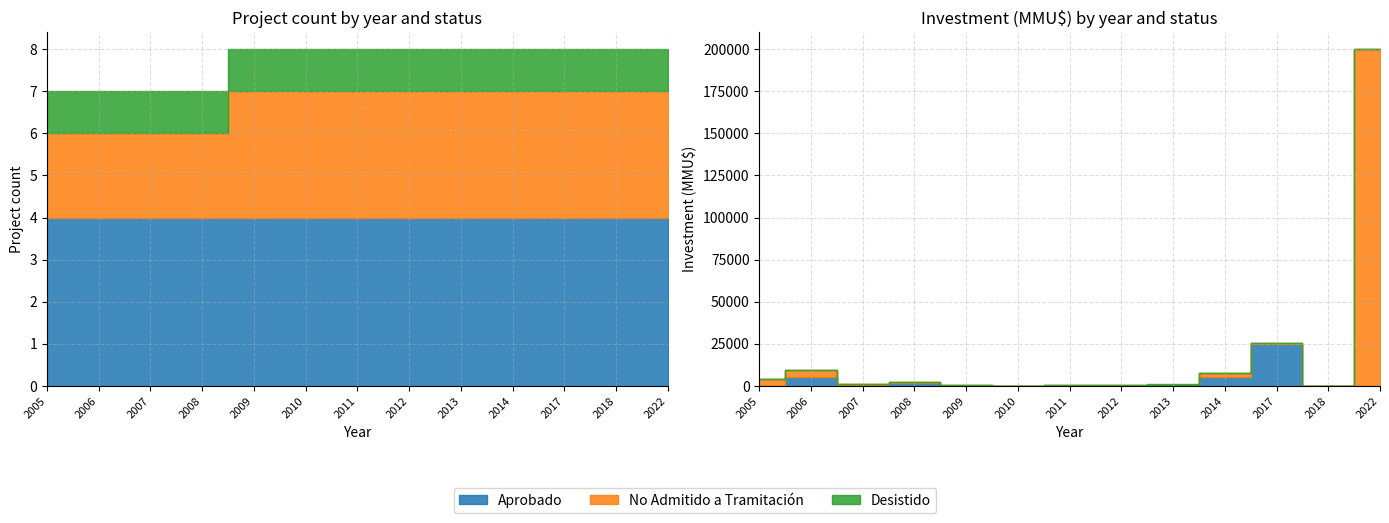

Rank the series by their maximum value, from highest to lowest.

Aprobado, No Admitido a Tramitación, Desistido